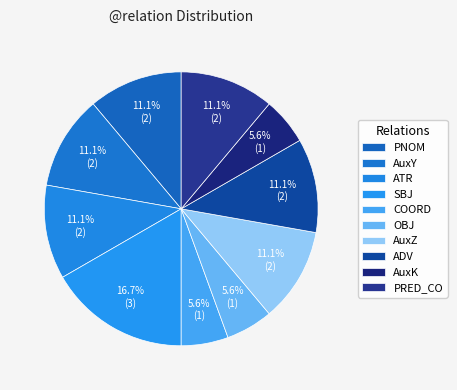

What percentage is the AuxZ slice, to the nearest percent?

11%